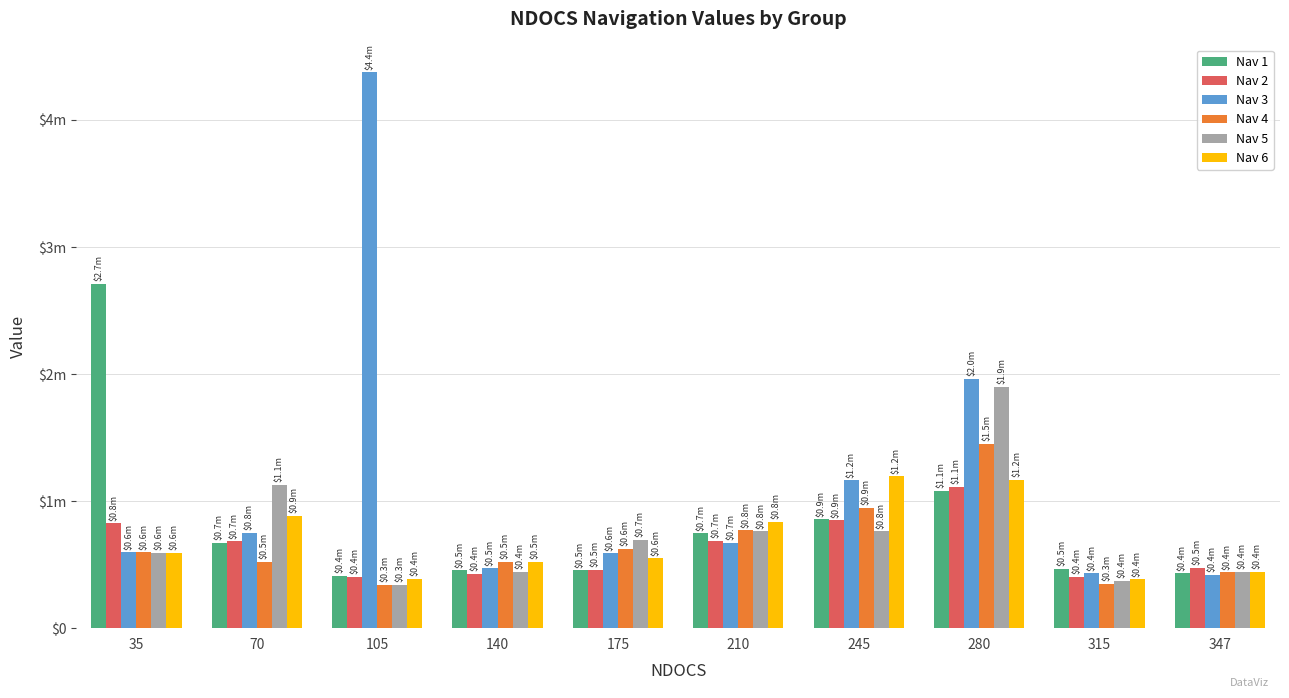

What is the spread (max minus min) of values at 315?

117250